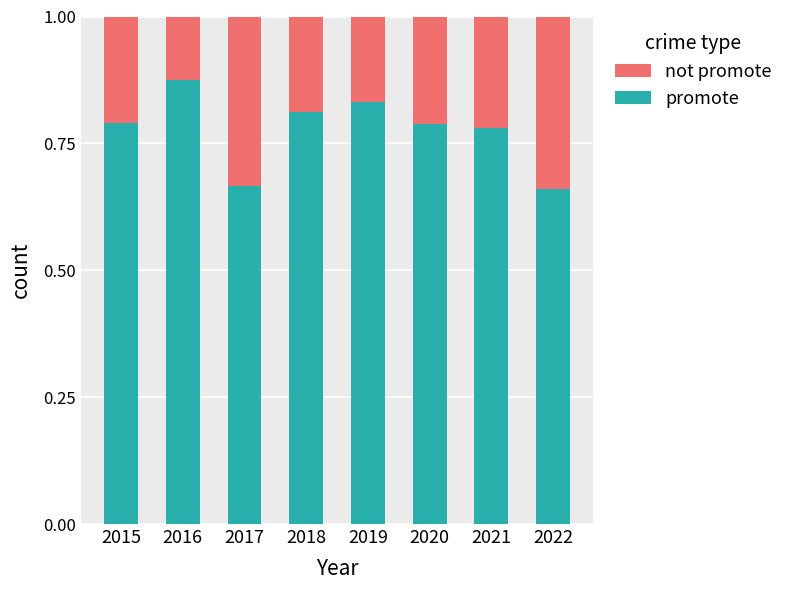

The value of promote at 2019 is 0.2. True or false?

False